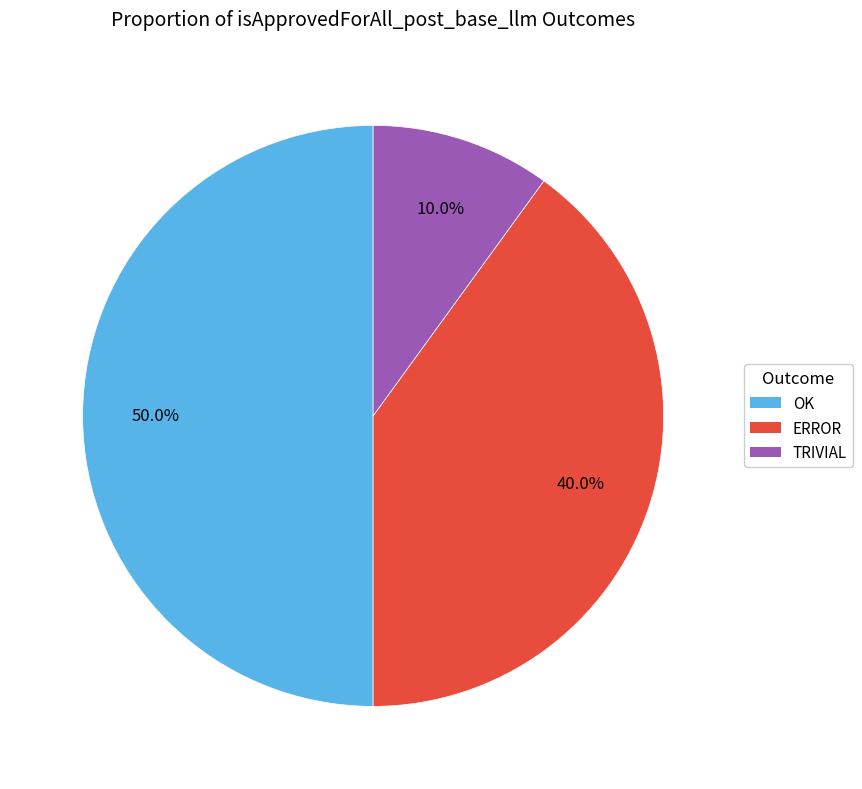

What is the smallest slice in the pie chart?

TRIVIAL